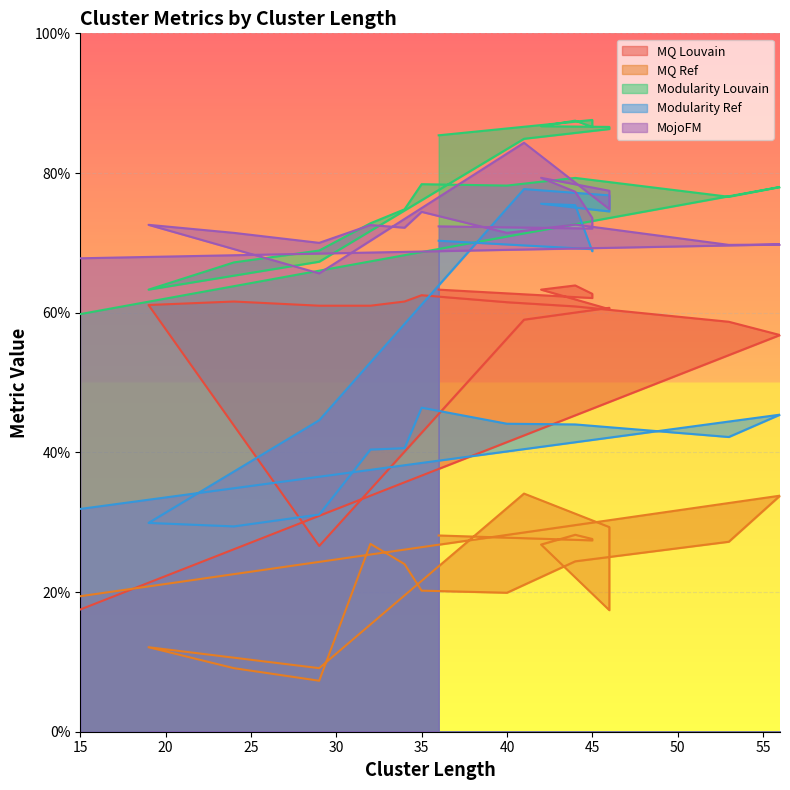

Which series has the largest range (max minus min)?

Modularity Ref